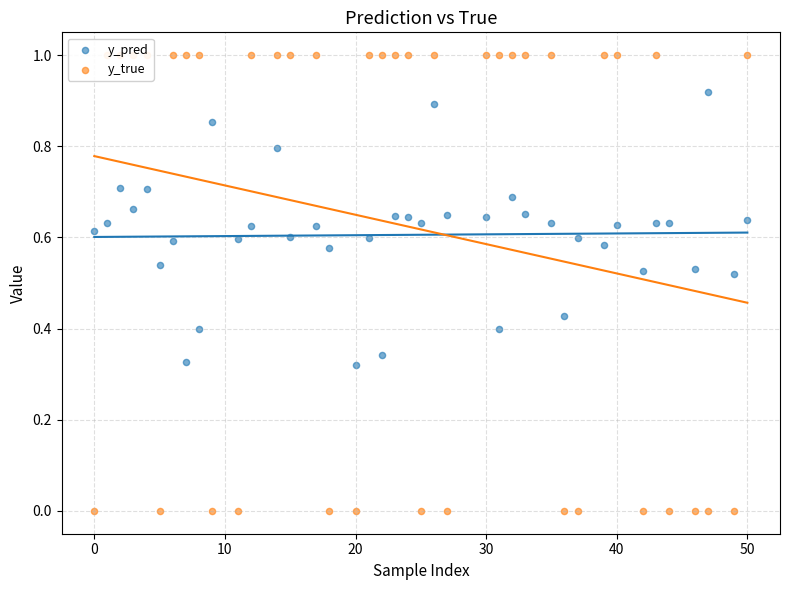

Which series reaches the minimum Y coordinate?

y_true